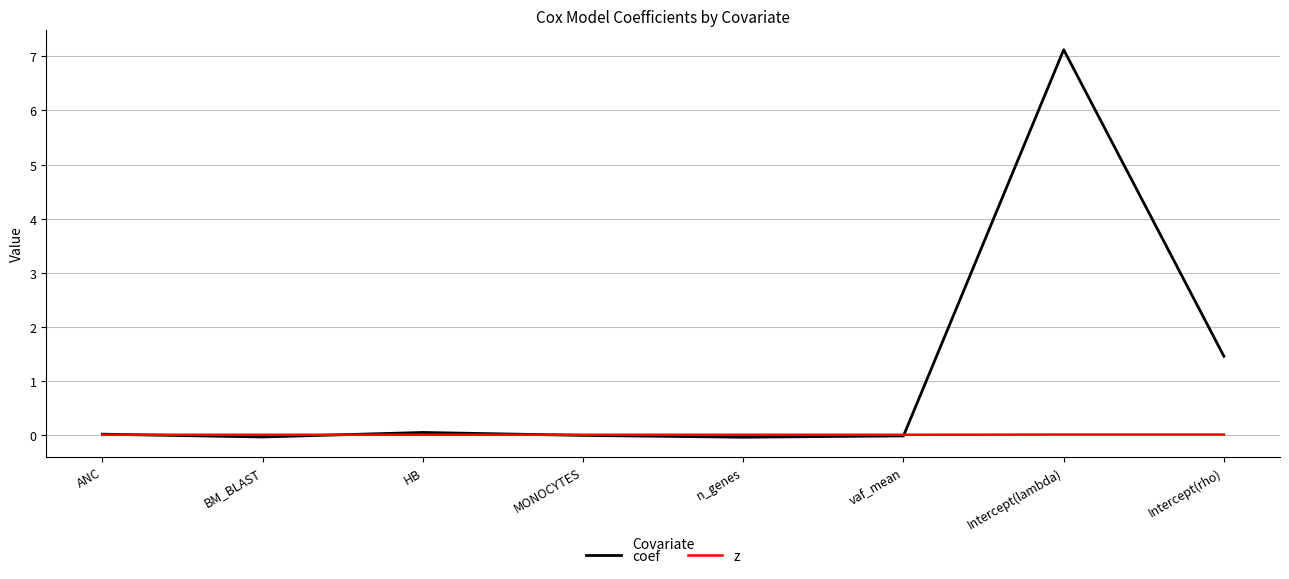

At which category is the sum across all series the highest?

Intercept(lambda)